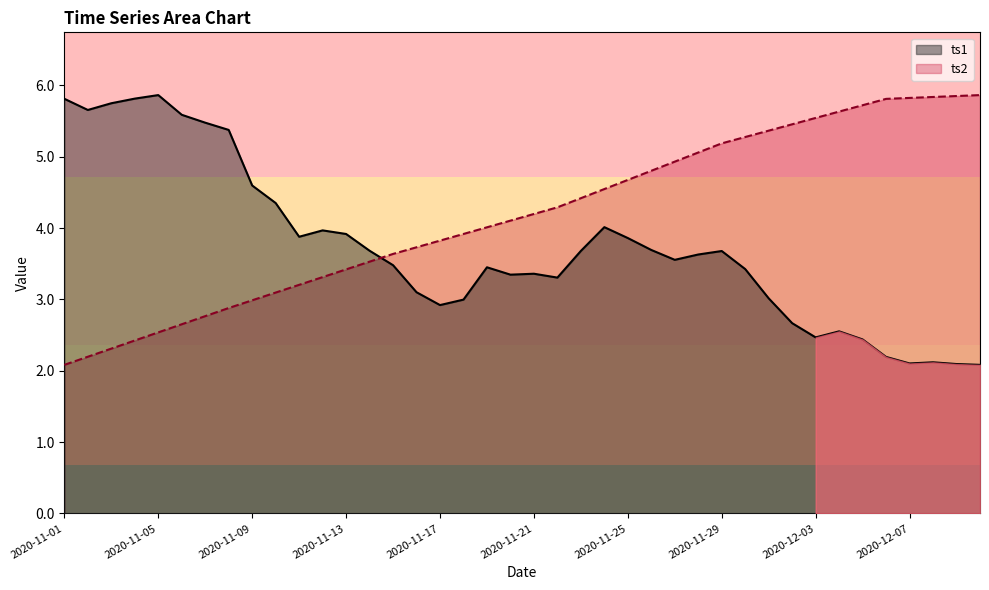

How many data points in ts1 are less than 3?

11